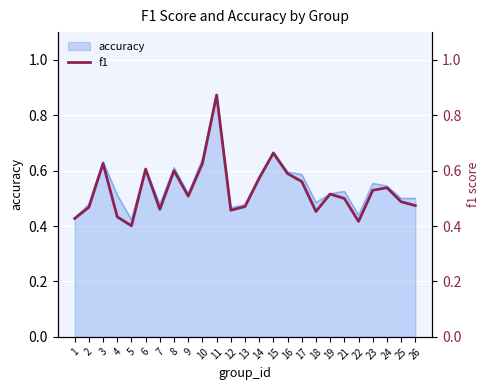

At which category does the data reach its first local valley?

5